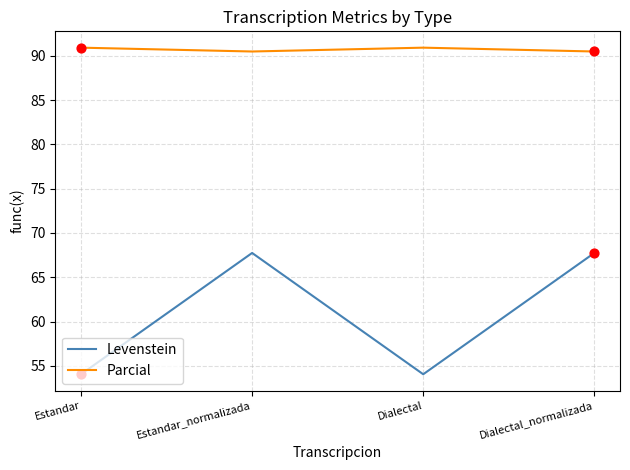

What is the spread (max minus min) of values at Estandar_normalizada?

22.7